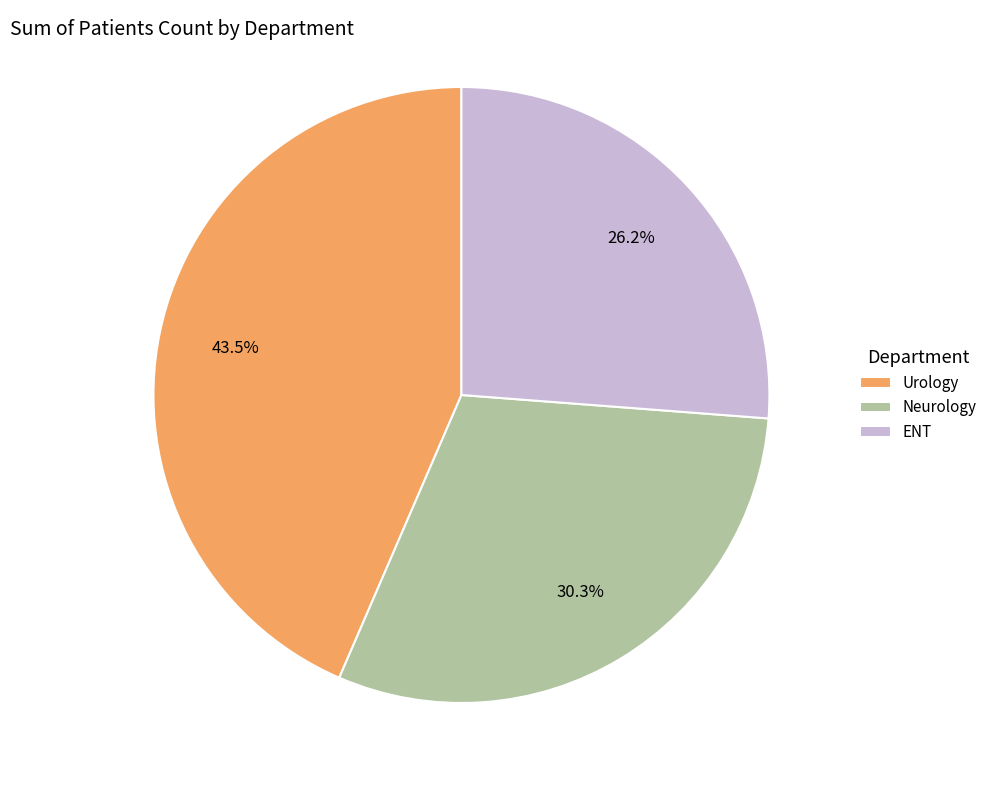

What is the total percentage of ENT and Urology?

69.7%